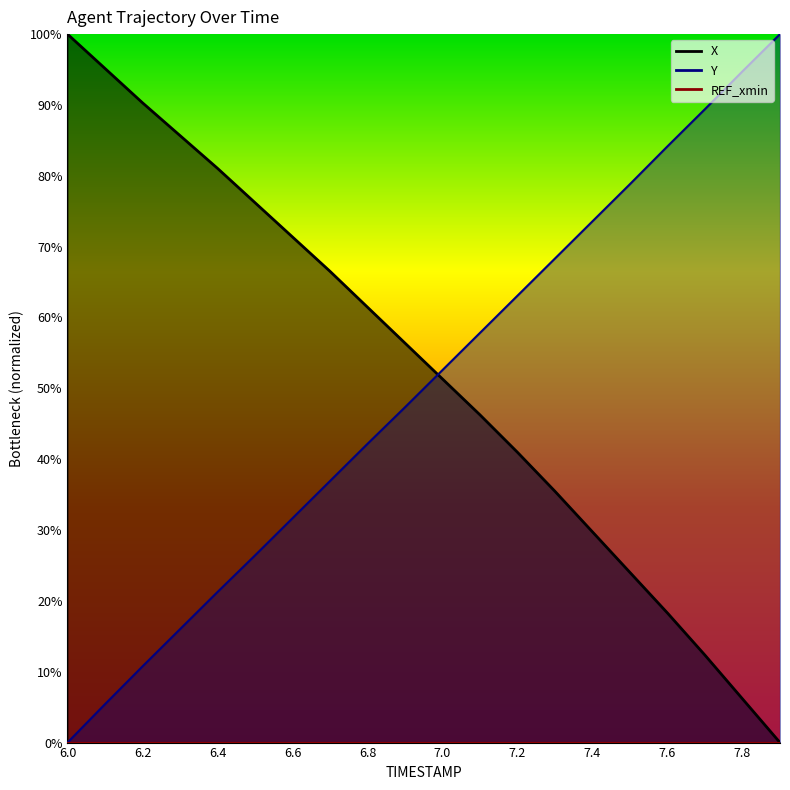

Reading right to left, list all the values displayed in this chart.

X: 7.9=0.0	7.8=6.2	7.7=12.3	7.6=18.3	7.5=24.0	7.4=29.7	7.3=35.5	7.2=41.0	7.1=46.3	7.0=51.3	6.9=56.4	6.8=61.5	6.7=66.5	6.6=71.4	6.5=76.2	6.4=81.1	6.3=85.7	6.2=90.3	6.1=95.2	6.0=100.0
Y: 7.9=100.0	7.8=94.8	7.7=89.4	7.6=84.2	7.5=78.8	7.4=73.6	7.3=68.3	7.2=63.1	7.1=57.8	7.0=52.6	6.9=47.3	6.8=42.2	6.7=36.9	6.6=31.7	6.5=26.4	6.4=21.3	6.3=16.0	6.2=10.8	6.1=5.4	6.0=0.0